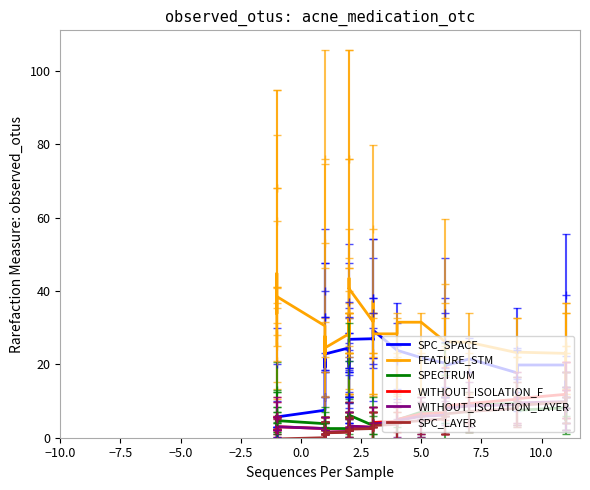

Does the chart display data point markers on the line(s)?

No